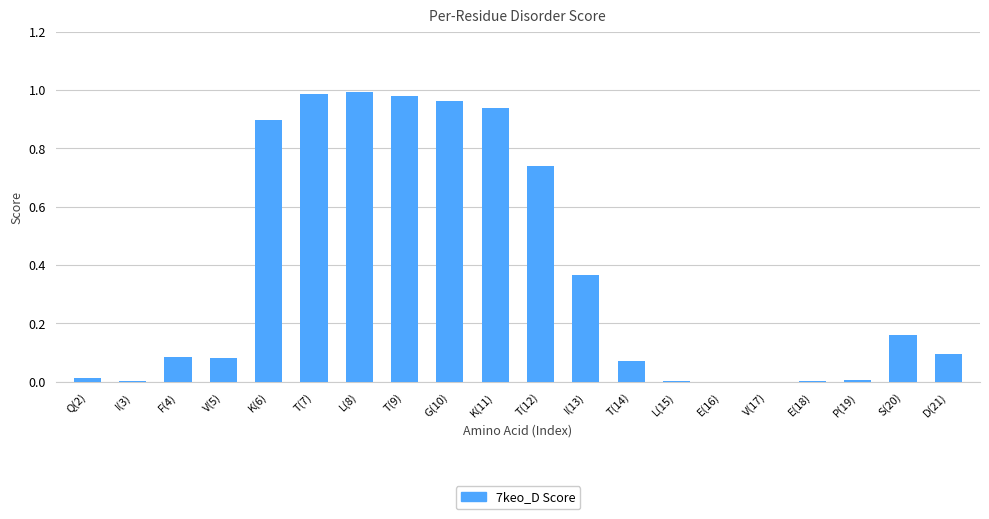

What is the sum of all values?

7.4